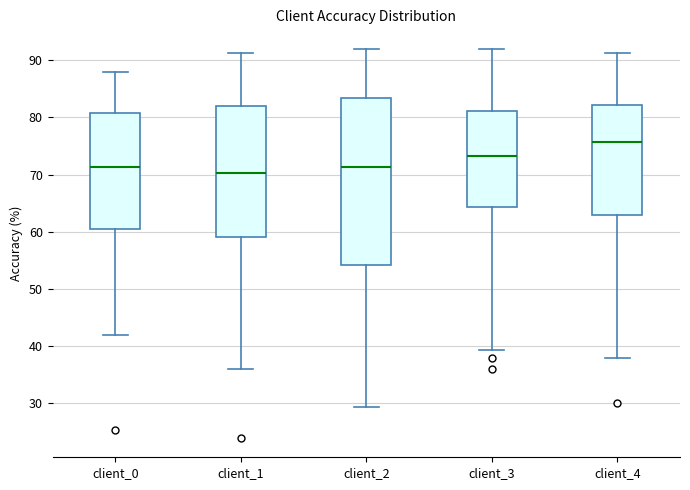

Where does the median line of the box for client_2 sit on the y-axis? The values are not printed on the chart, so give them approximately, as read against the axis.

71